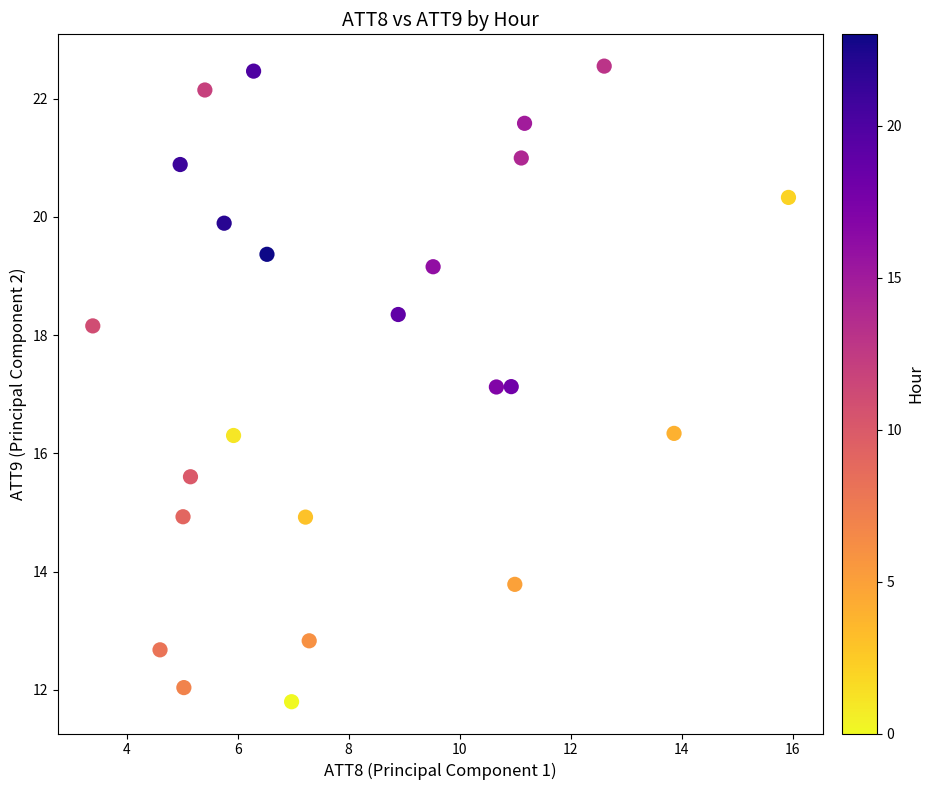

What is the range of X values (max minus min)?

12.5